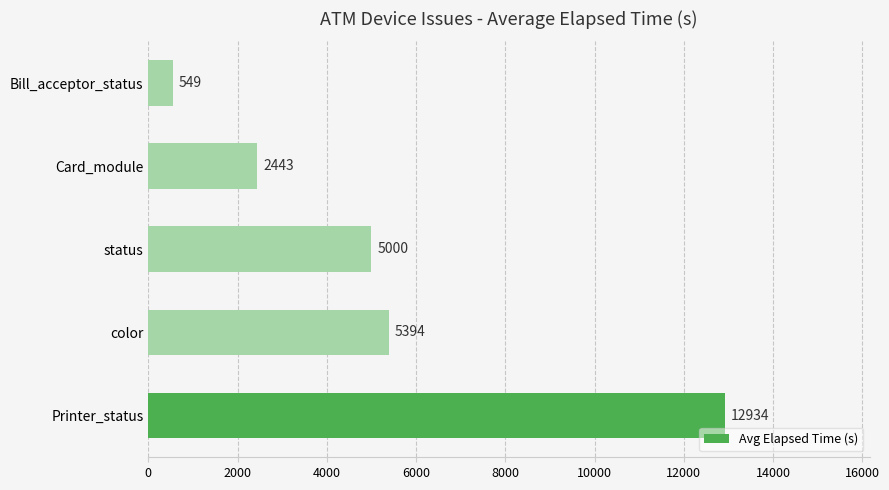

Rank the categories by value from lowest to highest.

Bill_acceptor_status, Card_module, status, color, Printer_status